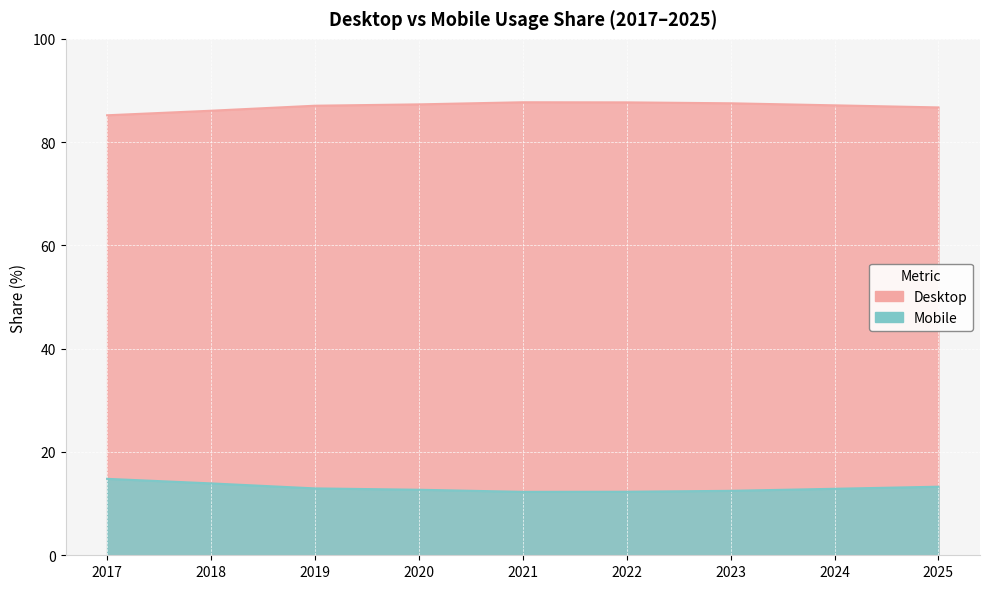

Which series has the largest total across all categories?

Desktop